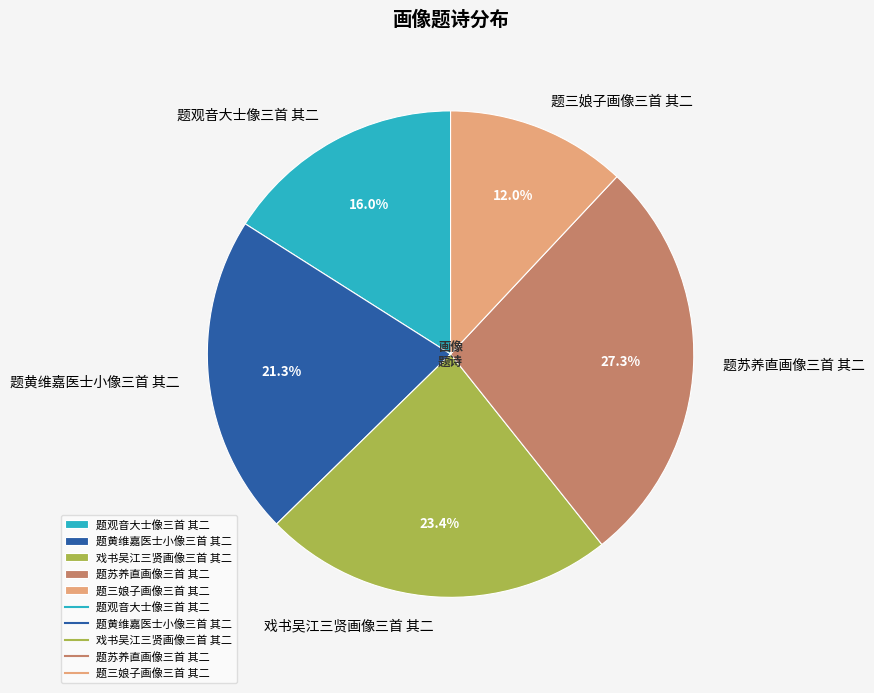

Rank the categories by value from highest to lowest.

题苏养直画像三首 其二, 戏书吴江三贤画像三首 其二, 题黄维嘉医士小像三首 其二, 题观音大士像三首 其二, 题三娘子画像三首 其二